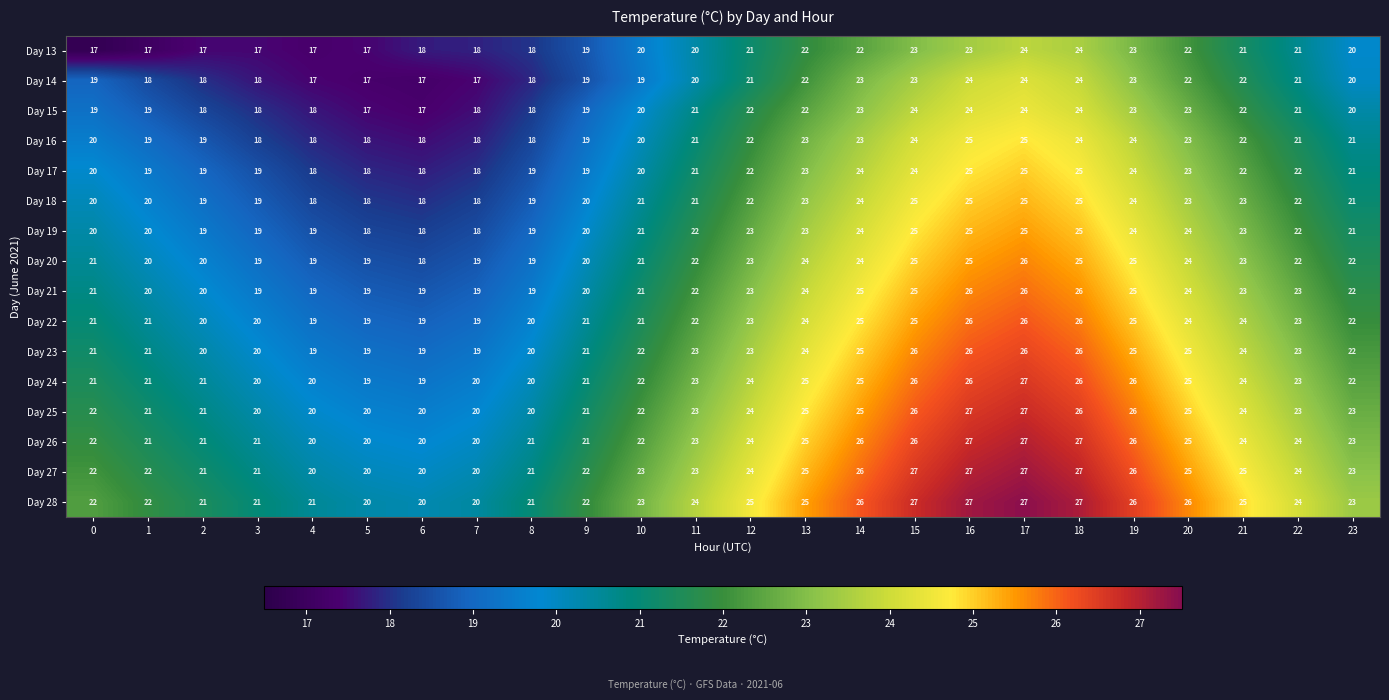

What is the difference between the Day 13 values at 18 and 22?

3